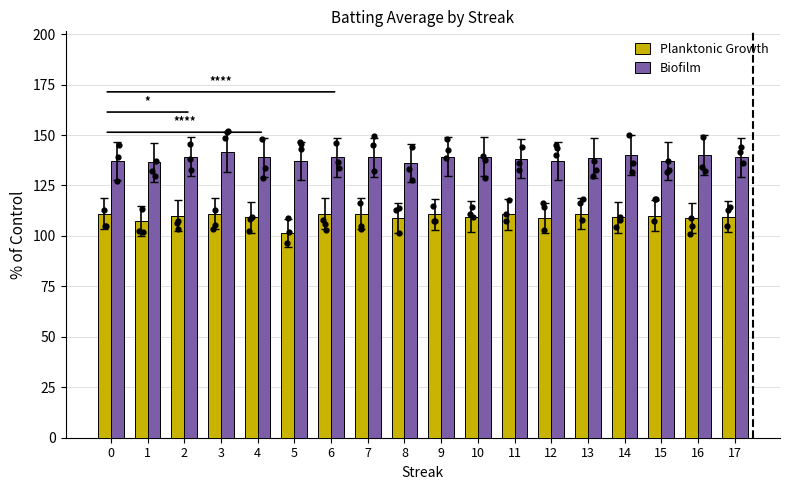

At which category is the sum across all series the highest?

3